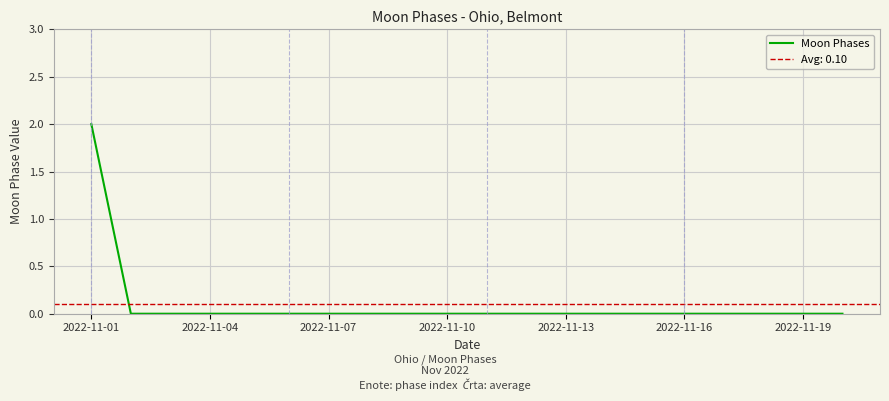

What is the sum of all values?

2